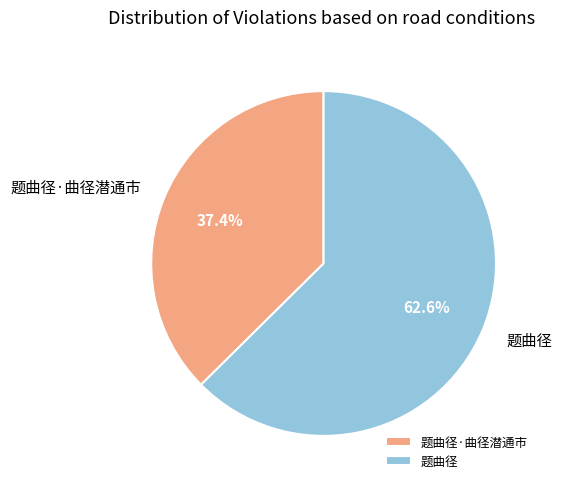

True or false: 题曲径·曲径潜通市 accounts for 24% of the total.

False